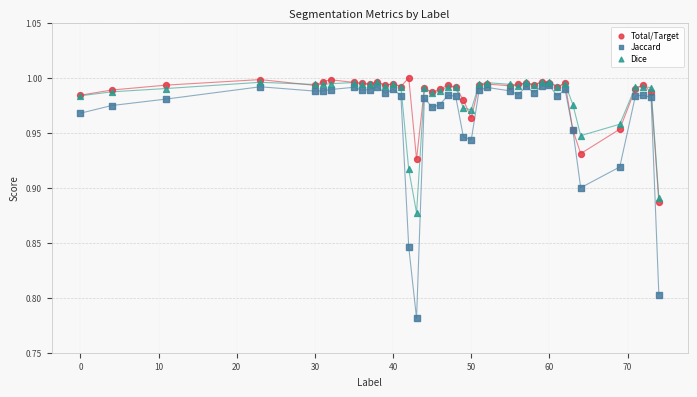

What are all the series names shown in the legend?

Total/Target, Jaccard, Dice